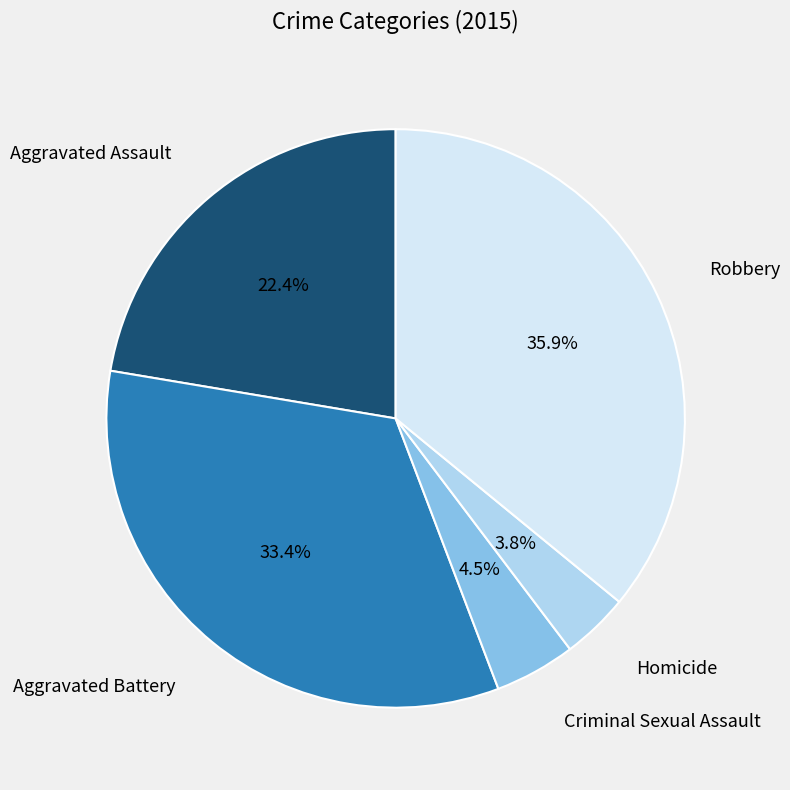

To the nearest percent, what is the combined percentage of Robbery and Criminal Sexual Assault?

40%